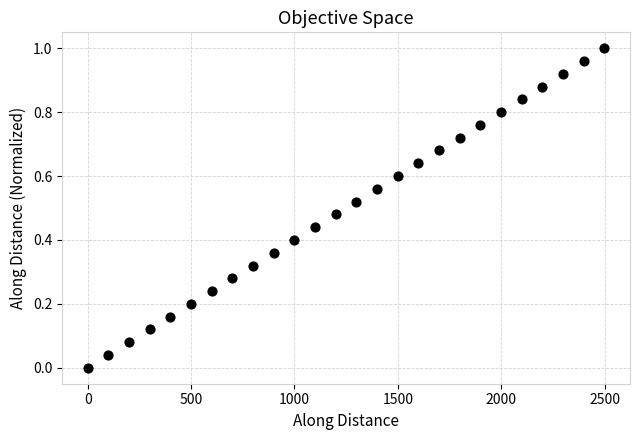

What is the range of X values (max minus min)?

2498.2